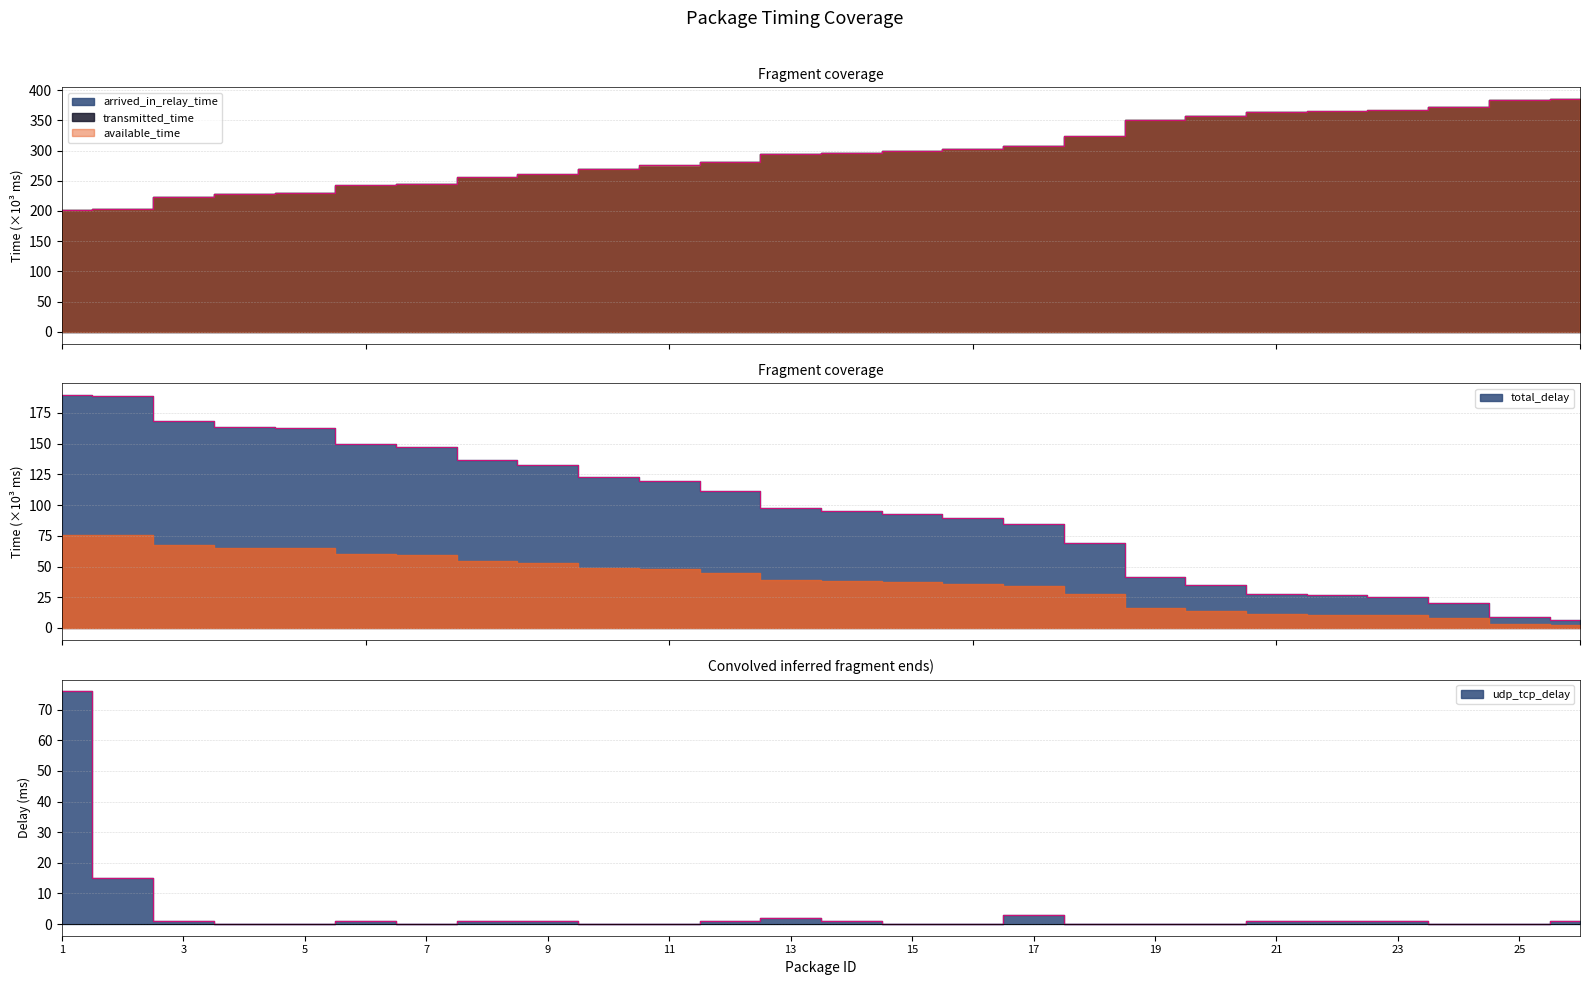

True or false: transmitted_time has more than 1 interior local peaks.

False